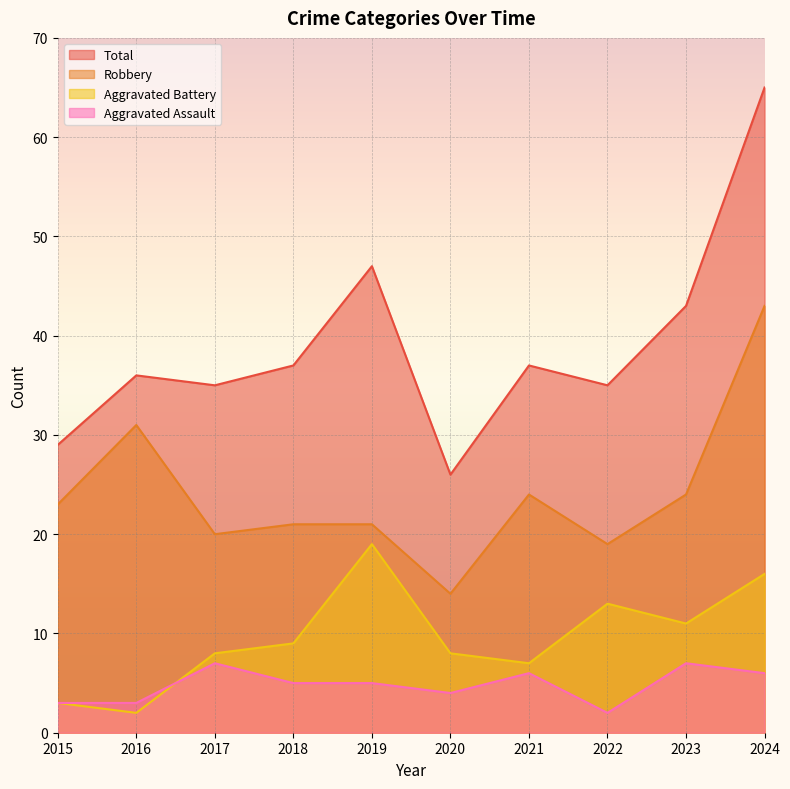

At which label does Robbery first exceed 23?

2016